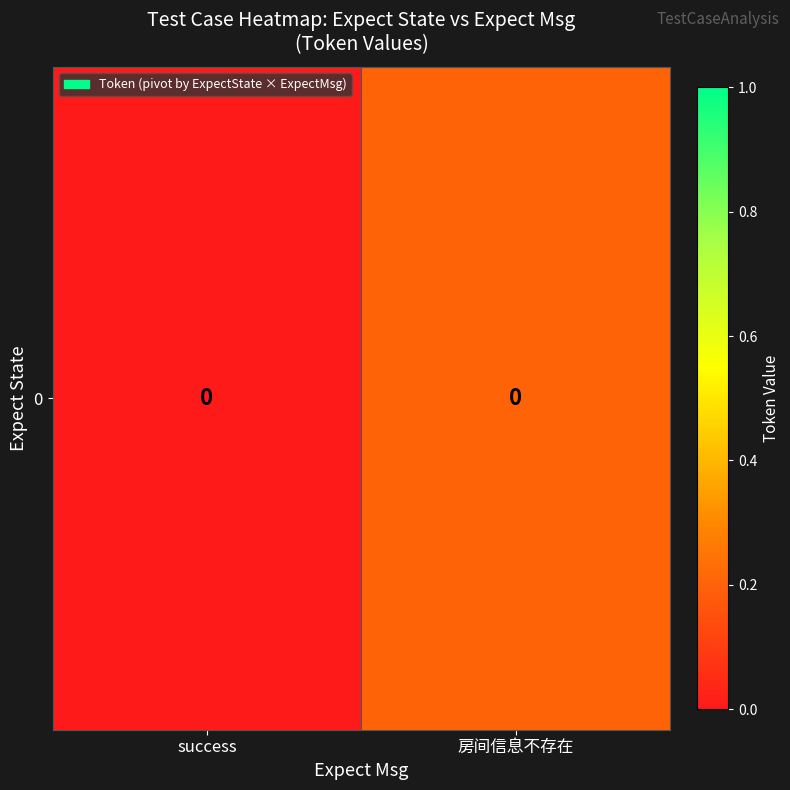

What is the difference between the maximum and minimum values?

0.2